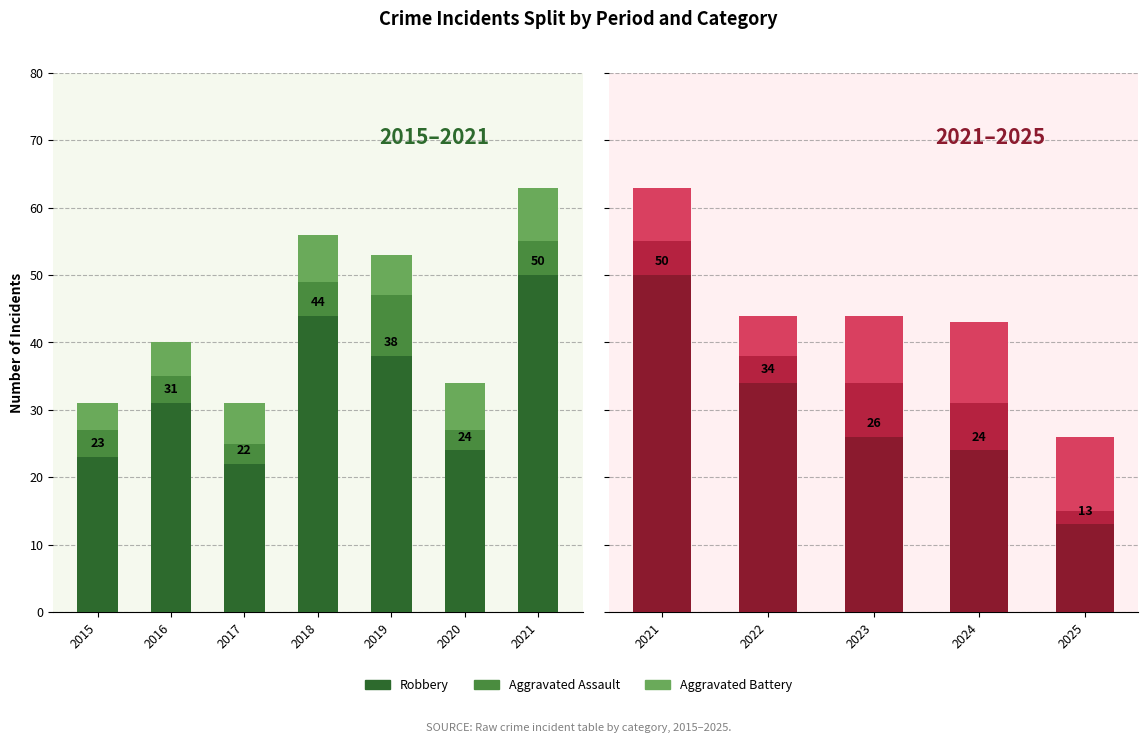

What are all the series names shown in the legend?

Robbery, Aggravated Assault, Aggravated Battery